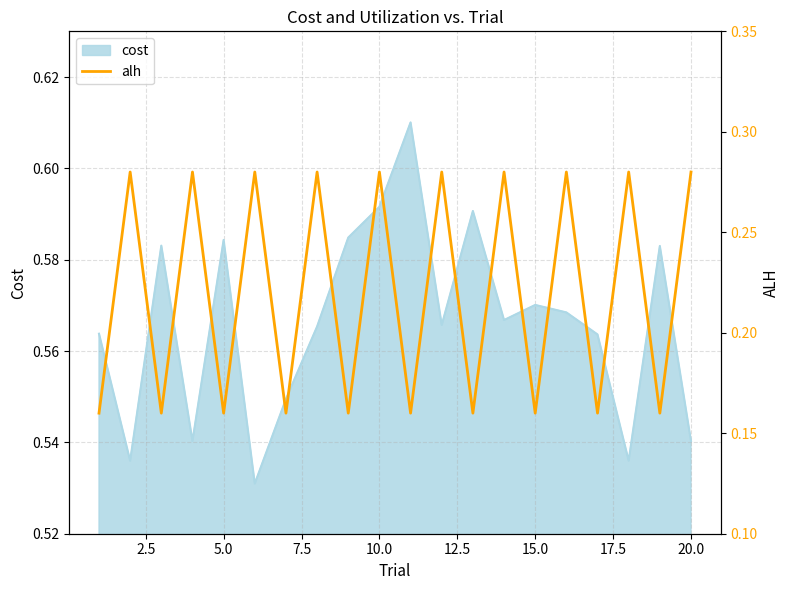

The value of cost at 20.0 is 1.0. True or false?

False